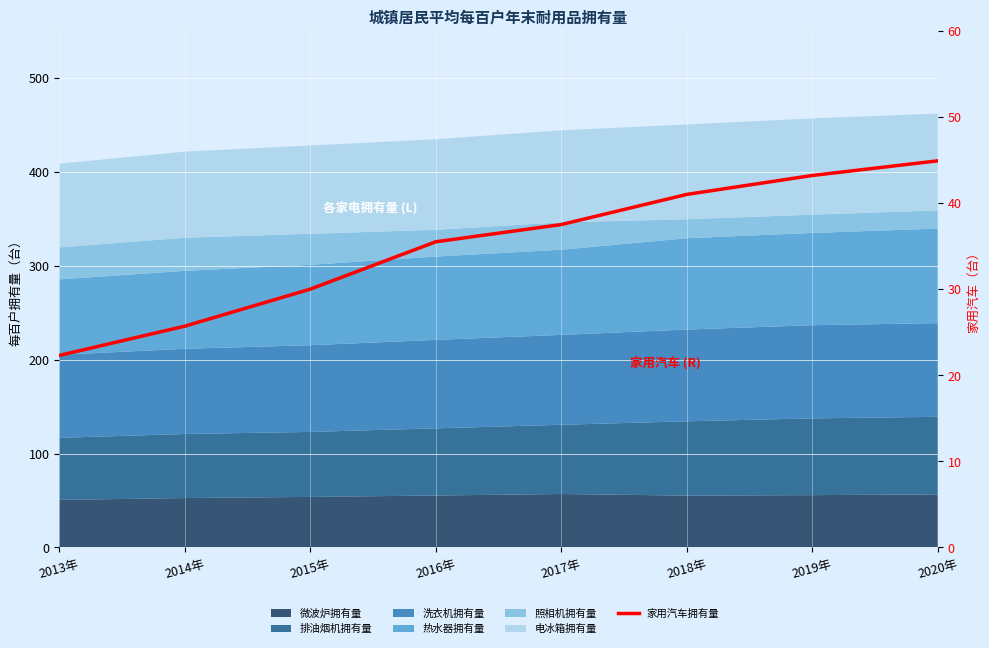

Which category has the highest value across all series?

2020年